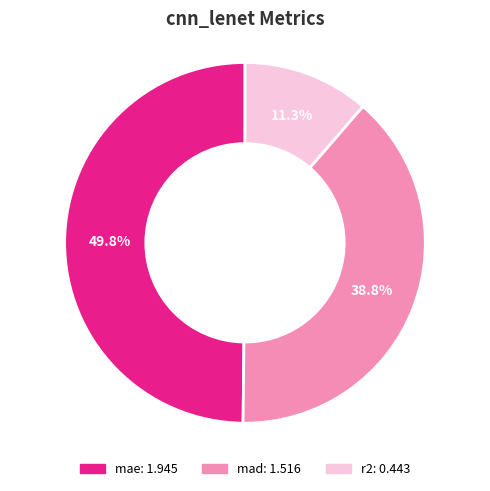

What is the largest slice in the pie chart?

mae